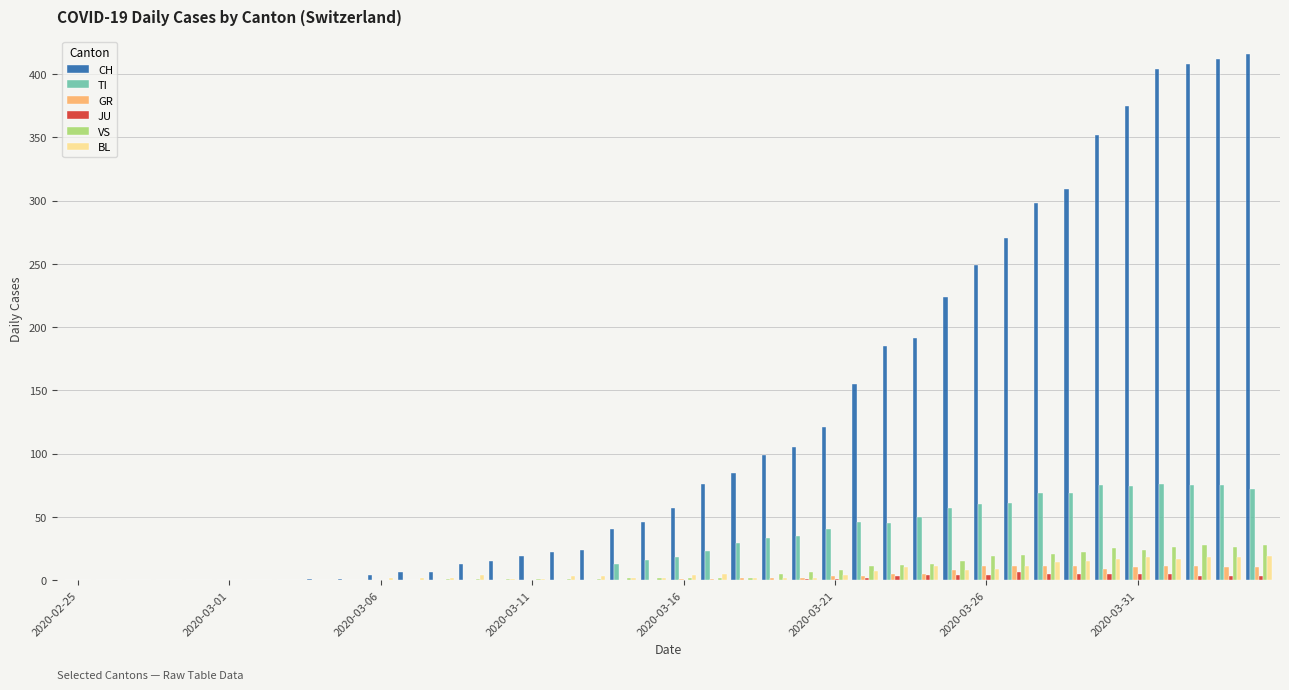

What is the maximum value shown in the chart?

416